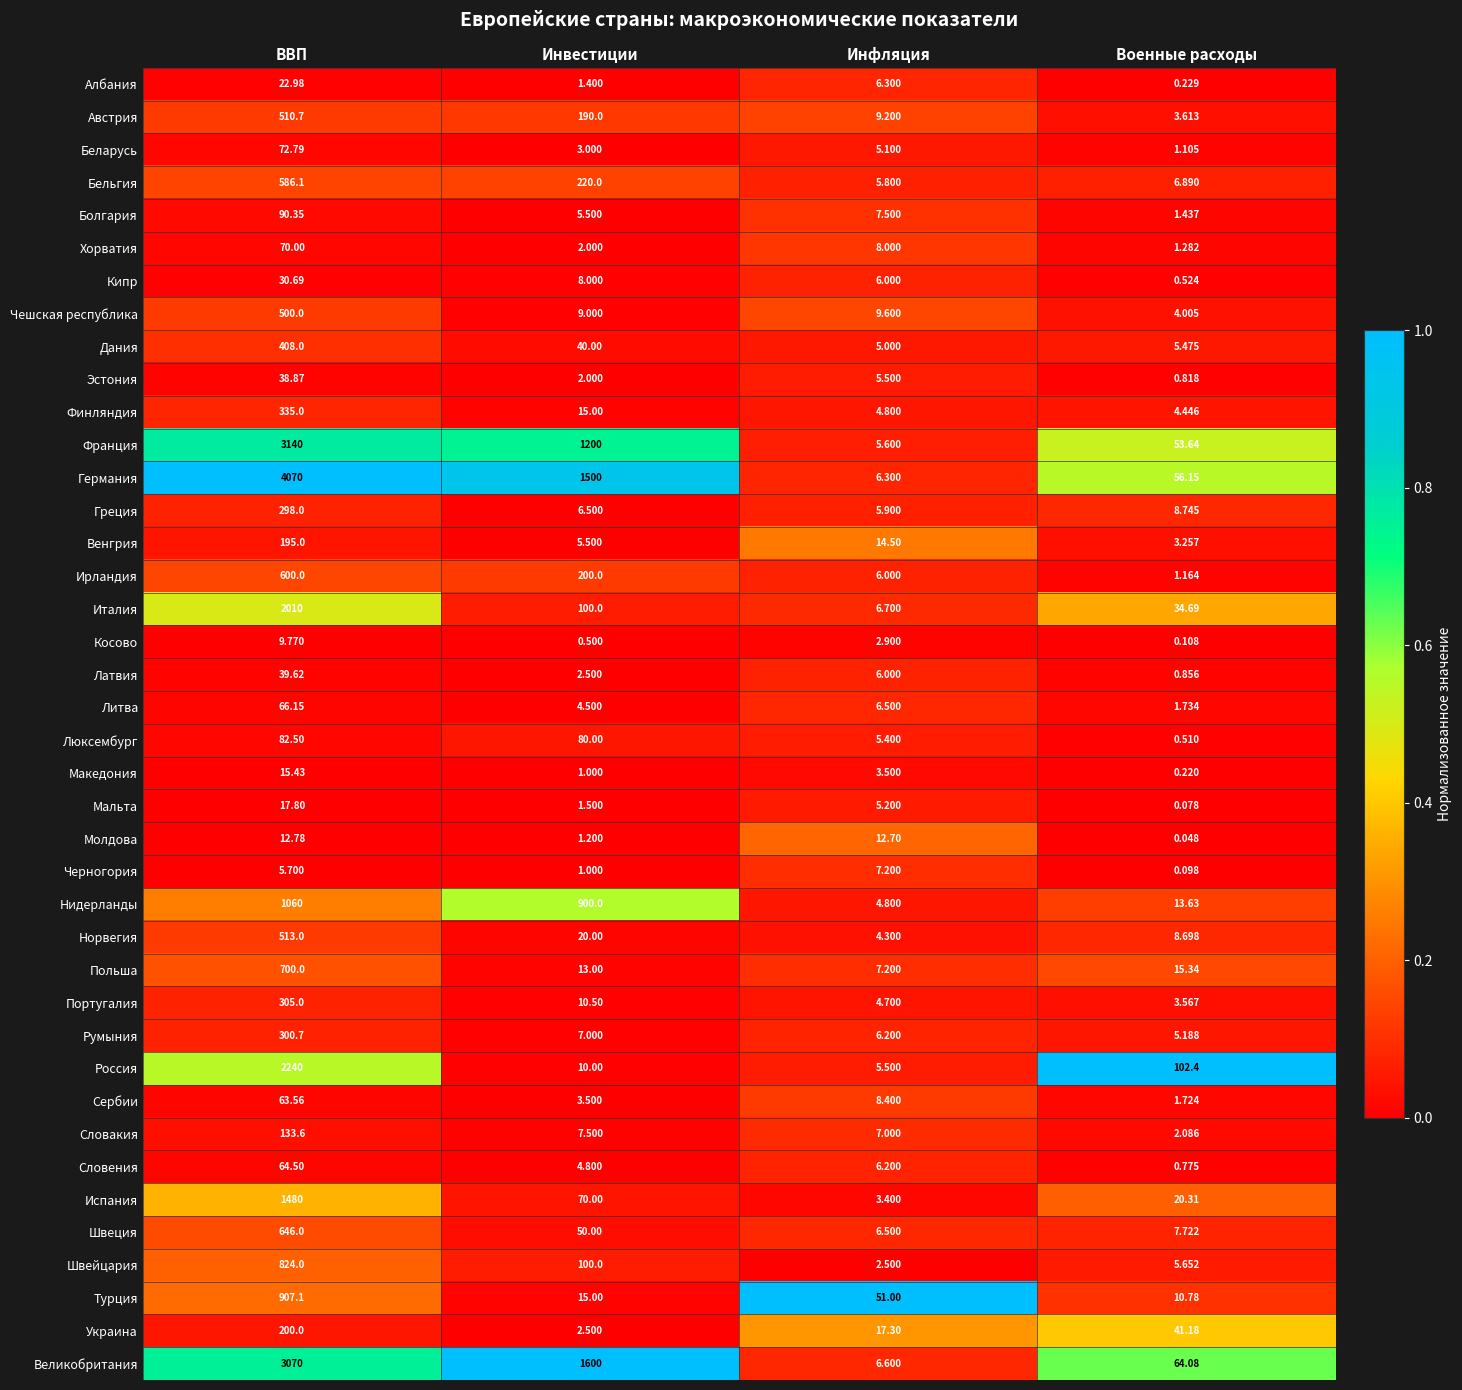

Which label corresponds to the largest value in the chart?

ВВП